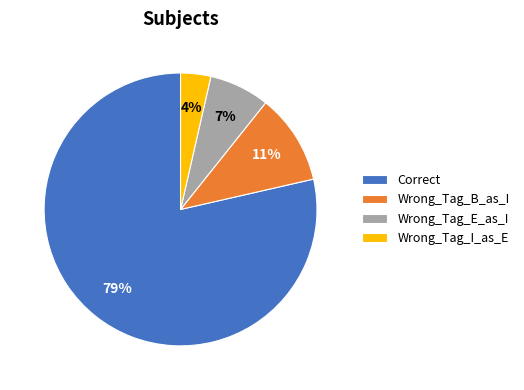

Which slice is the largest?

Correct